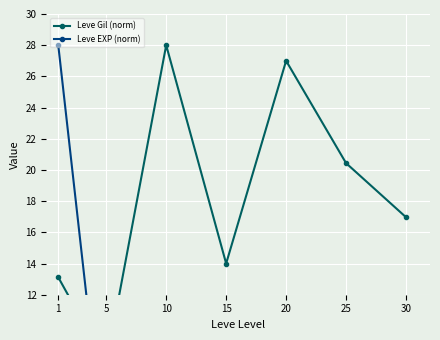

How many values in the Leve EXP (norm) series exceed 2?

4